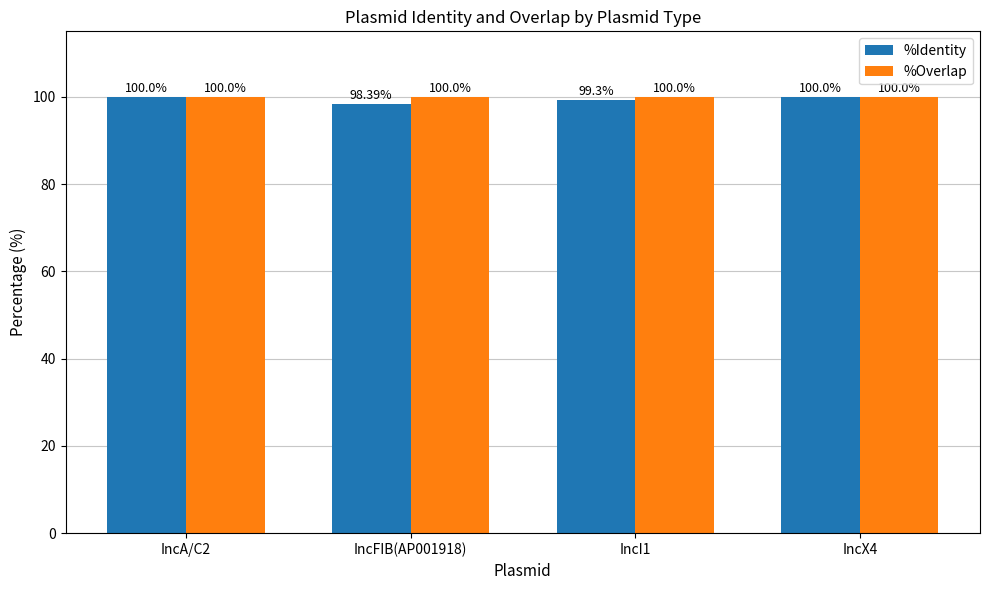

What are all the series names shown in the legend?

%Identity, %Overlap